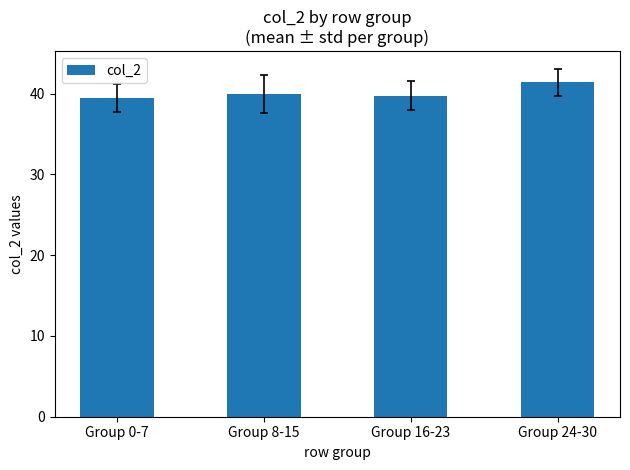

What is the difference between the maximum and minimum values?

1.9